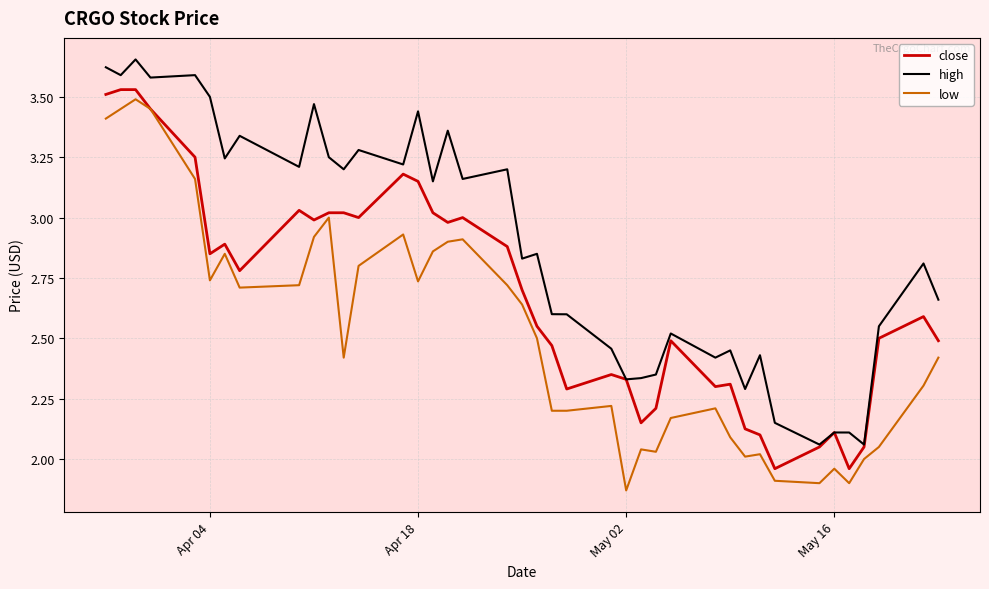

True or false: high and low cross at least once.

False